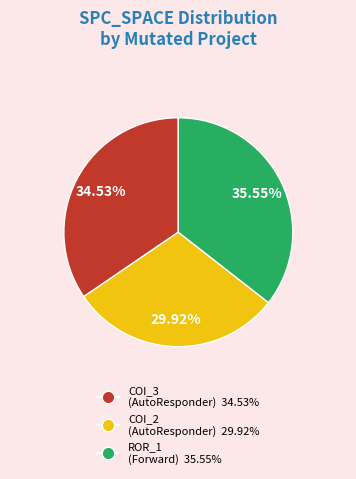

Is there a majority slice in this chart?

No